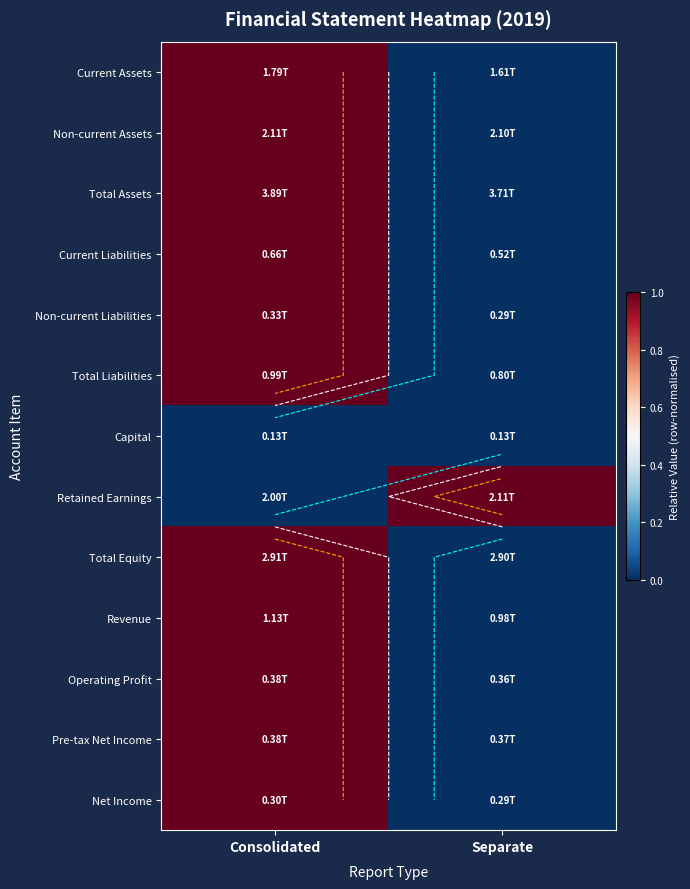

Is the value of Total Equity at Separate greater than the value of Current Liabilities at Separate?

No